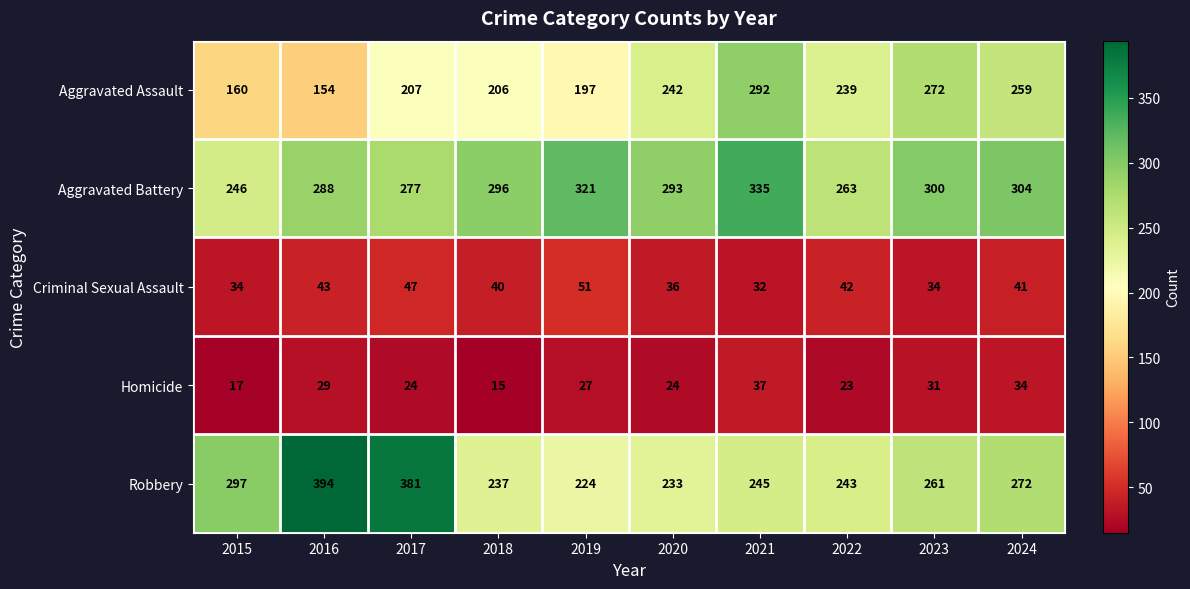

Is it true that Criminal Sexual Assault equals 41 at 2024?

True